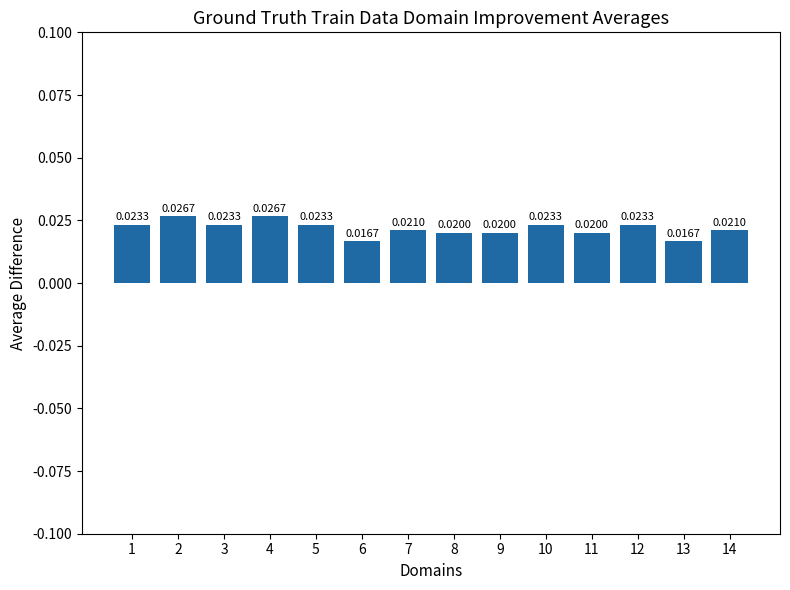

Does the chart contain any negative values?

No